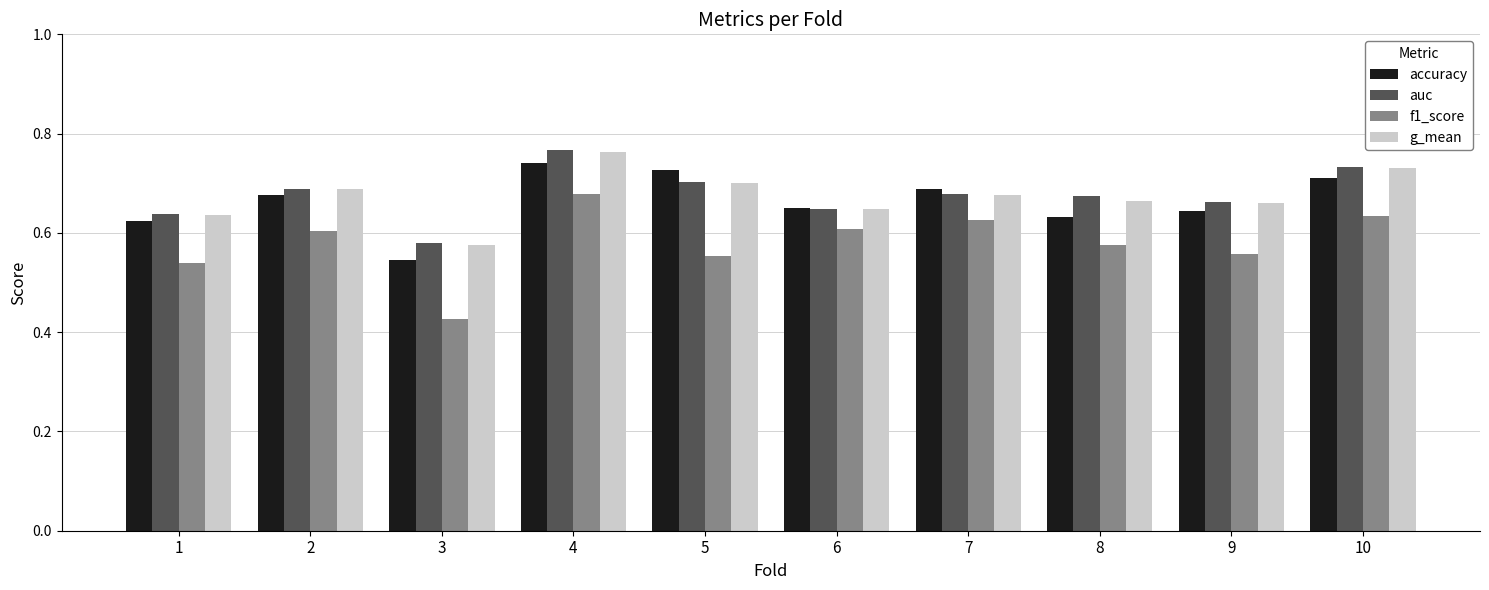

What is the difference between the maximum and minimum values in the auc series?

0.2